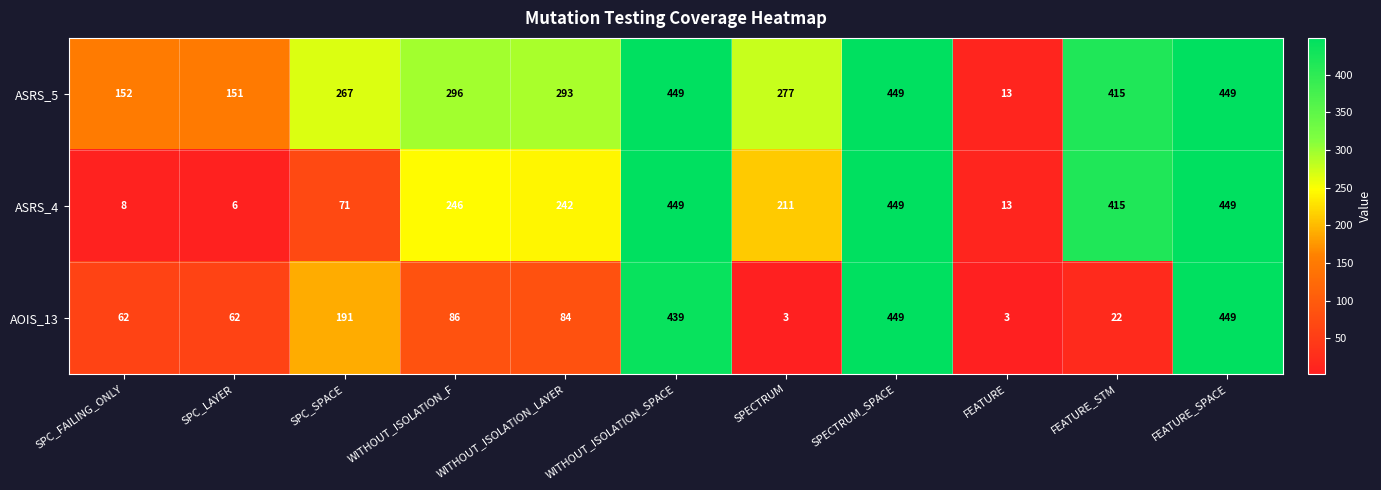

Is it true that ASRS_5 equals 297 at WITHOUT_ISOLATION_SPACE?

False